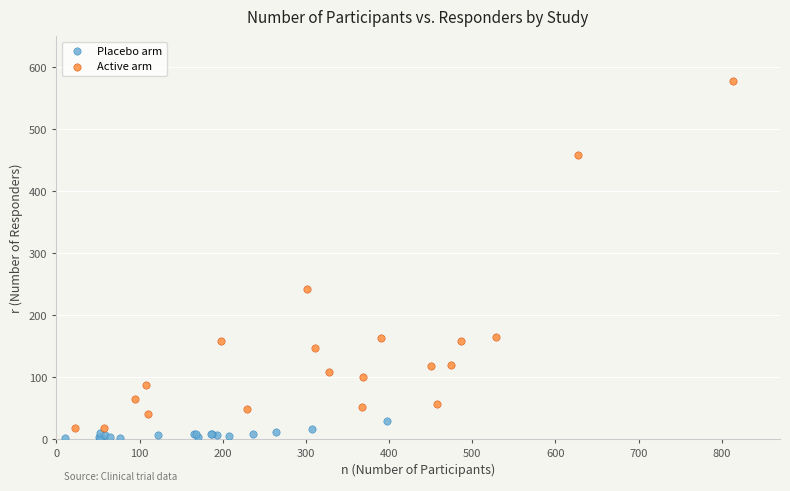

Which series reaches the maximum Y coordinate?

Active arm